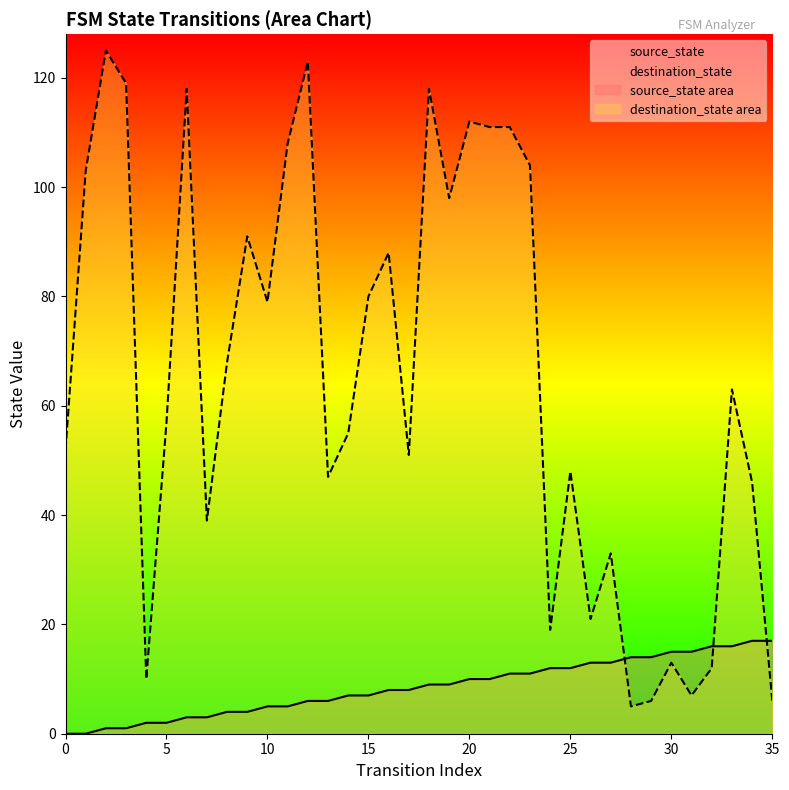

Where do source_state and destination_state first cross each other?

27 and 28